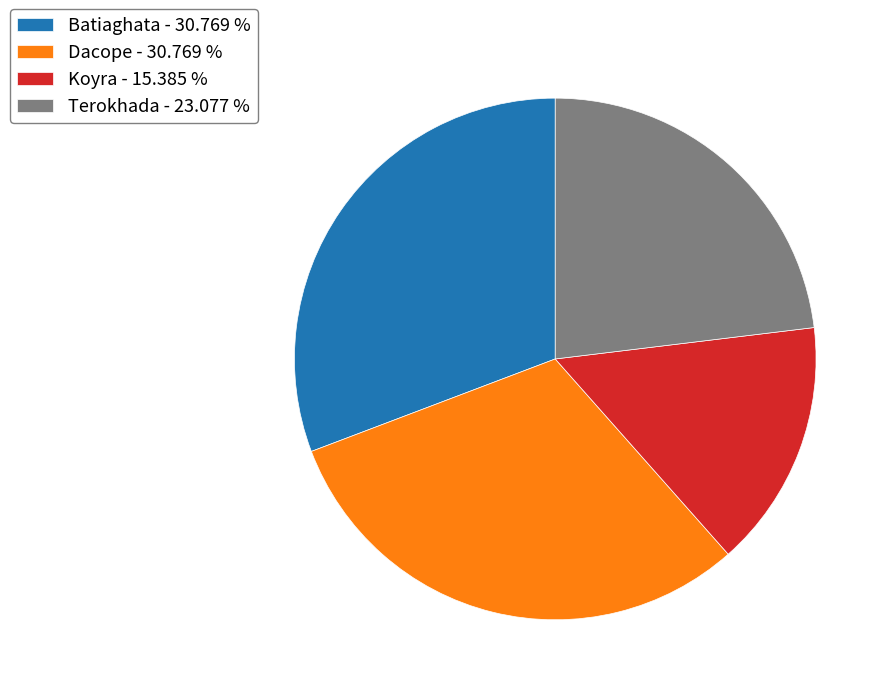

Which slice is the smallest?

Koyra - 15.385 %